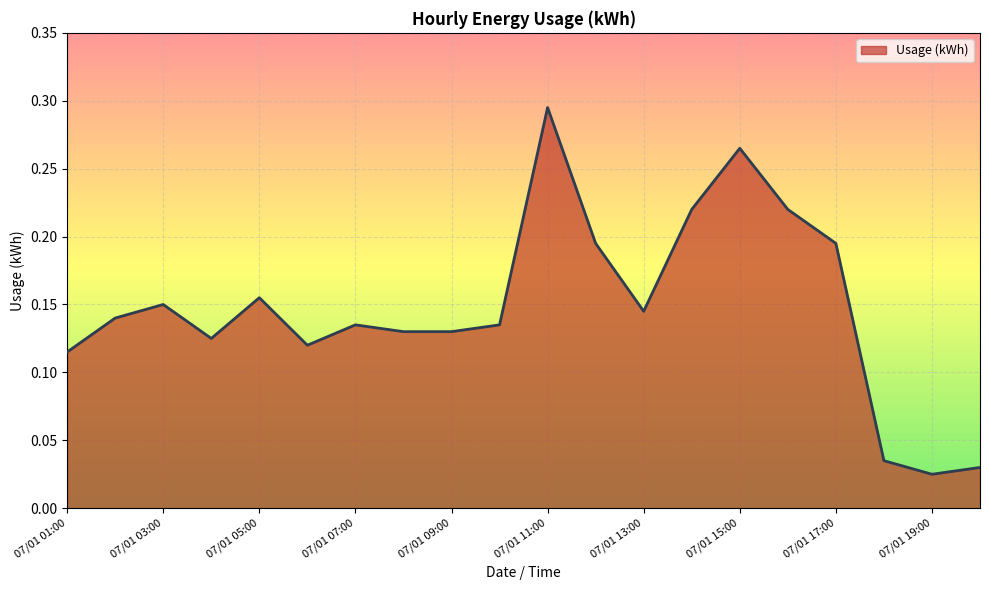

Does the chart have visible grid lines?

Yes